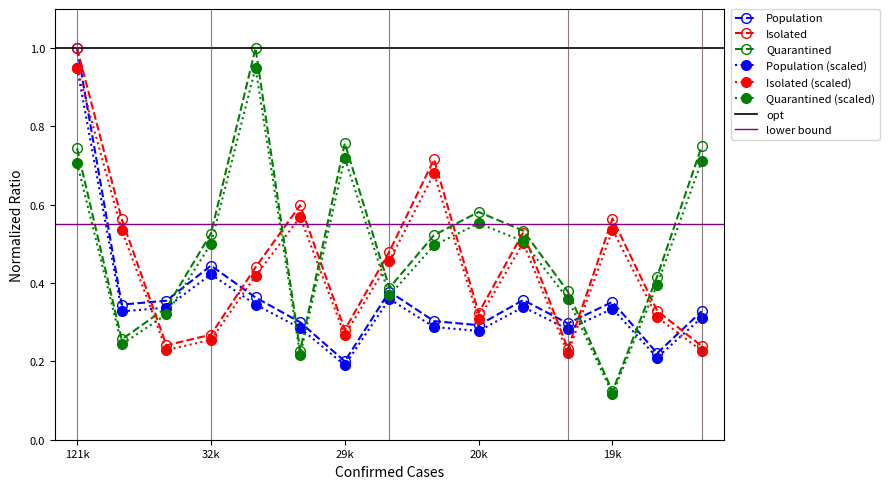

What is the difference between the maximum and second lowest values in the Population series?

0.7